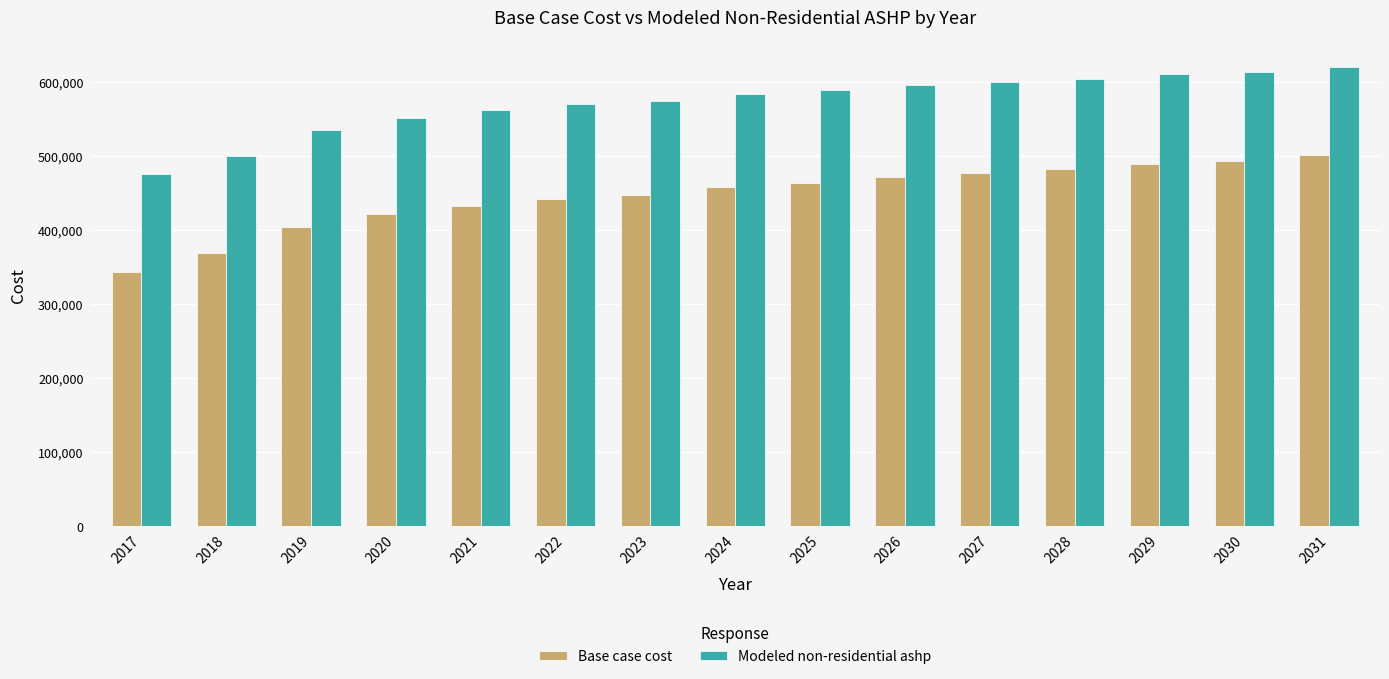

What is the highest value of the Base case cost series?

501370.9